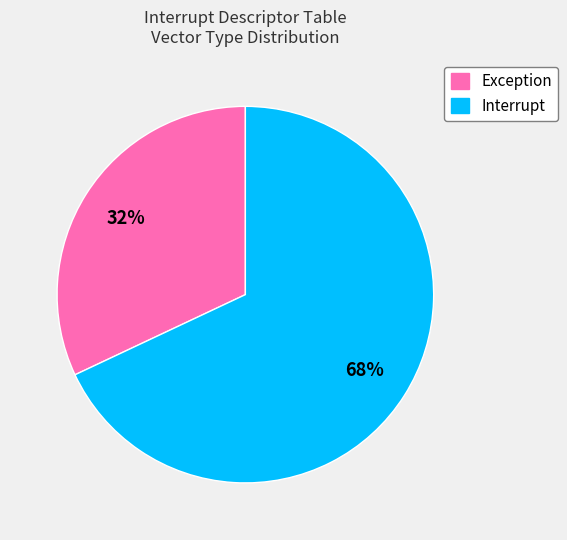

Does any single category account for the majority?

Yes